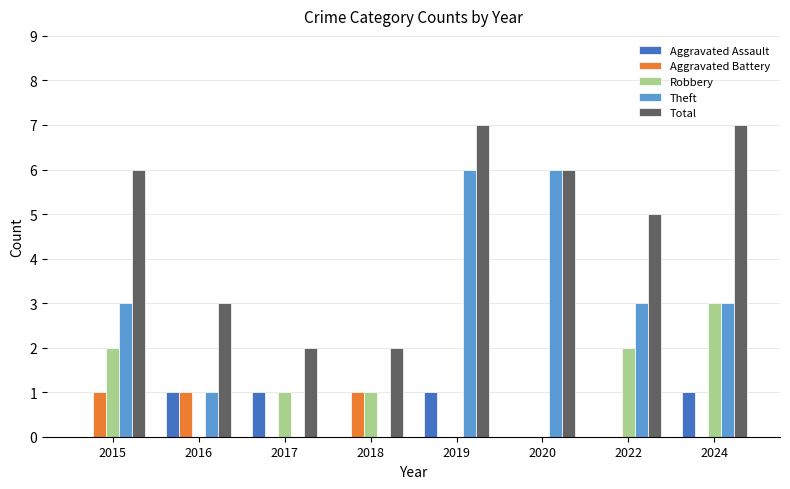

Are the bars horizontal?

No